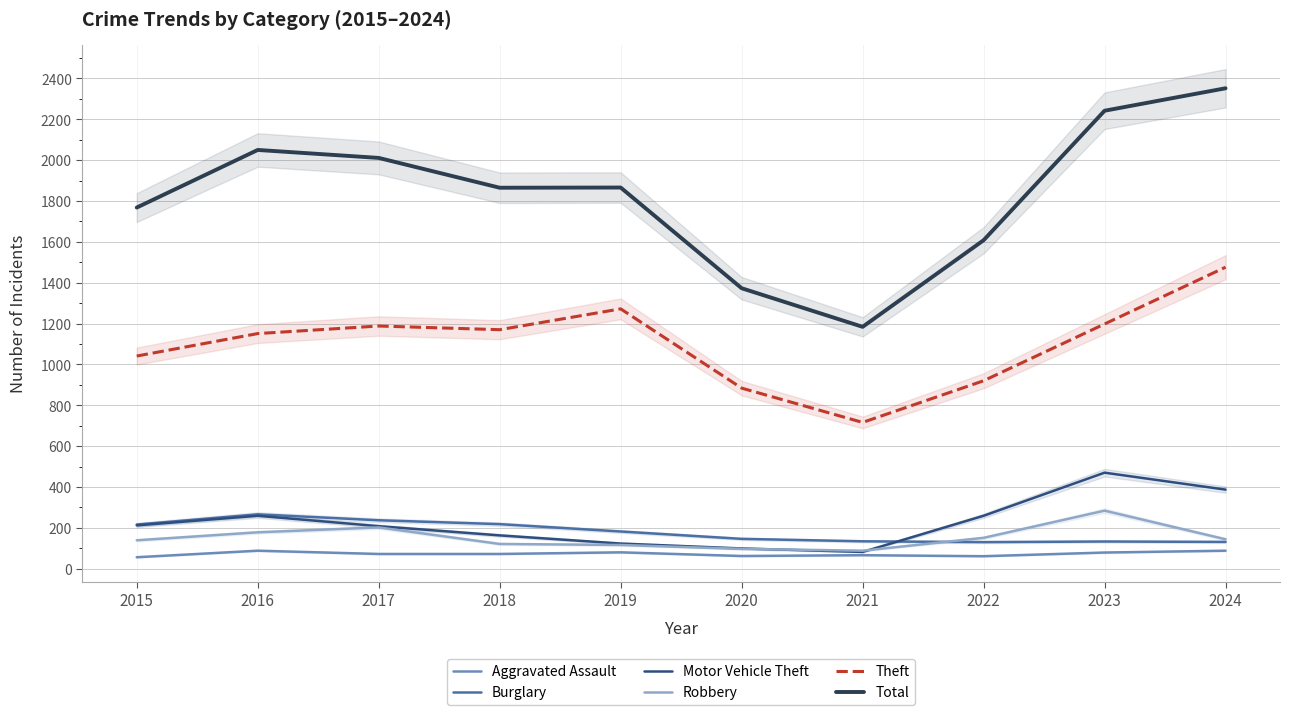

Is it true that Theft equals 1041 at 2015?

True